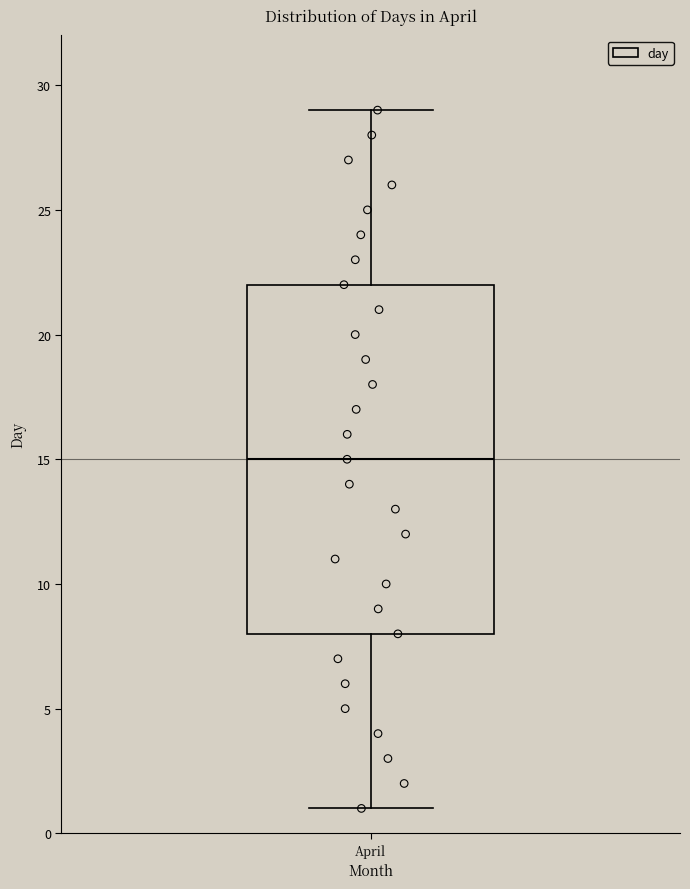

Read this box plot against the y-axis: the position of the median line, the range covered by the box, and the ends of both whiskers. The values are not printed on the chart, so give them approximately, as read against the axis.

median 15, box 8 to 22, whiskers 1 to 29